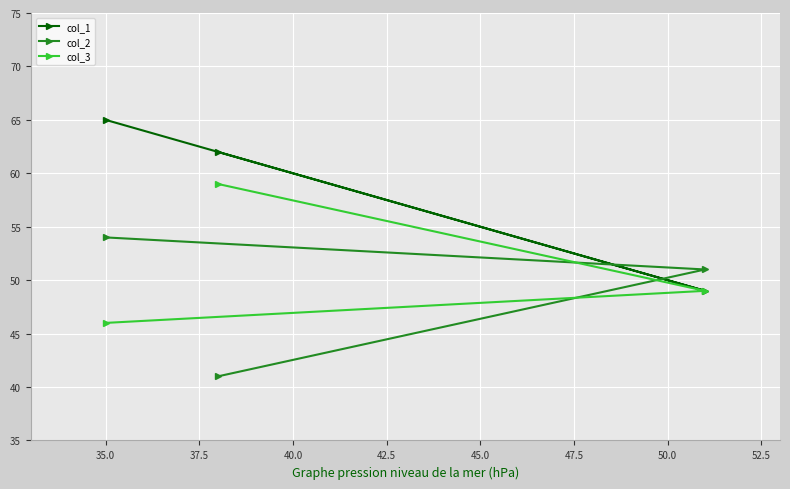

Which series has the widest spread of values?

col_1